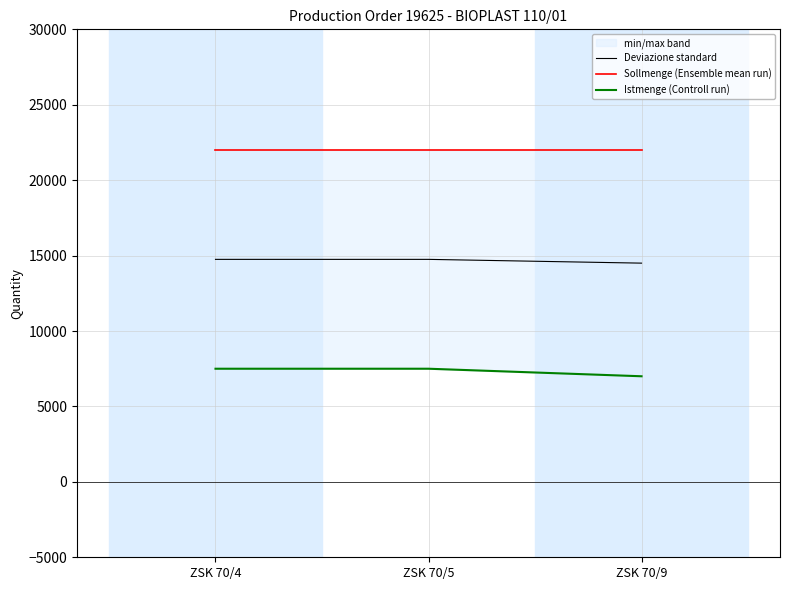

Which category has the lowest value in the Deviazione standard series?

ZSK 70/9